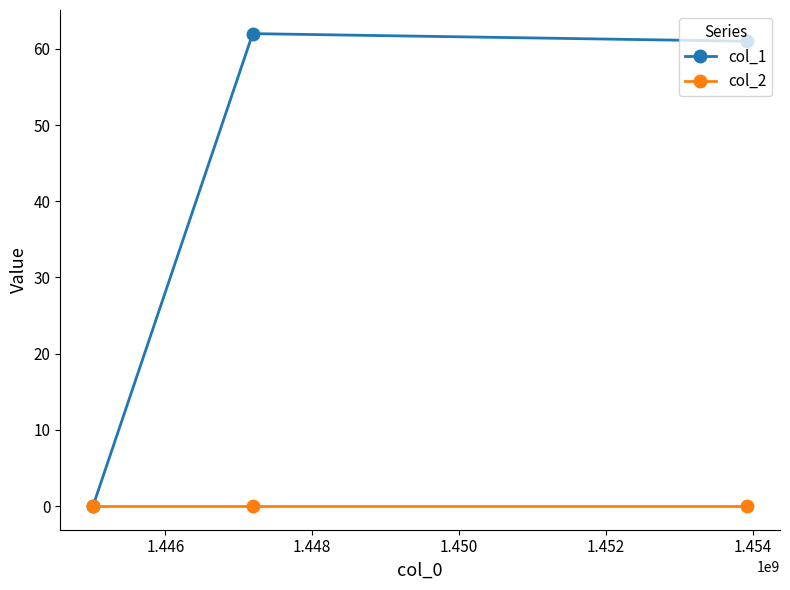

Reading left to right, what are all the values shown in this chart?

col_1: 0	62	61
col_2: 0	0	0